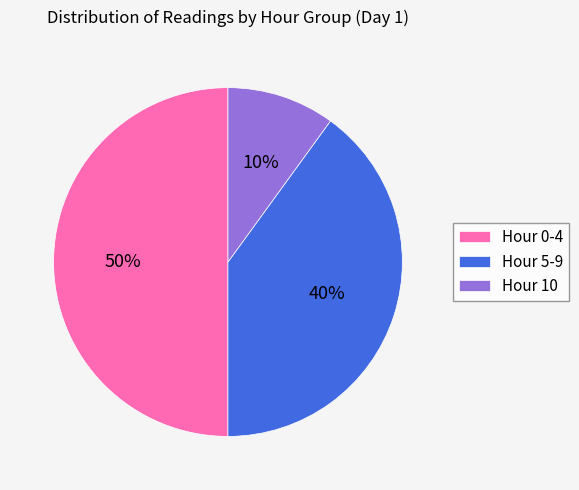

Combined, do Hour 10 and Hour 0-4 account for over 50%?

Yes